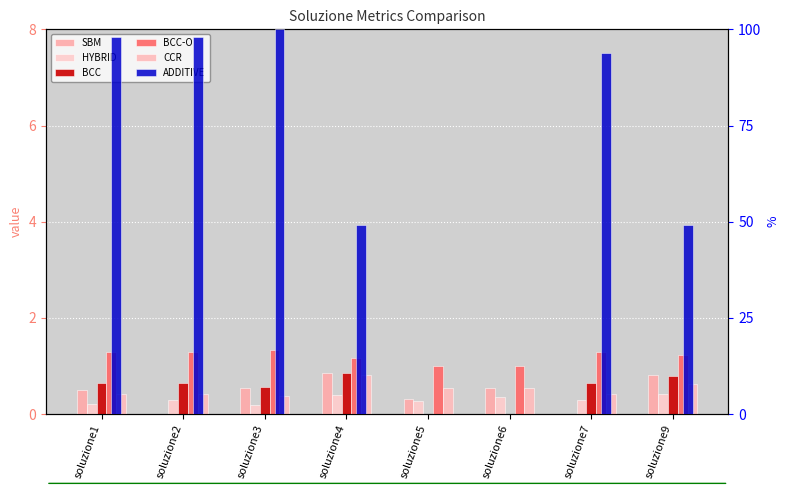

What is the value of the SBM bar at the 4th from the left?

0.9